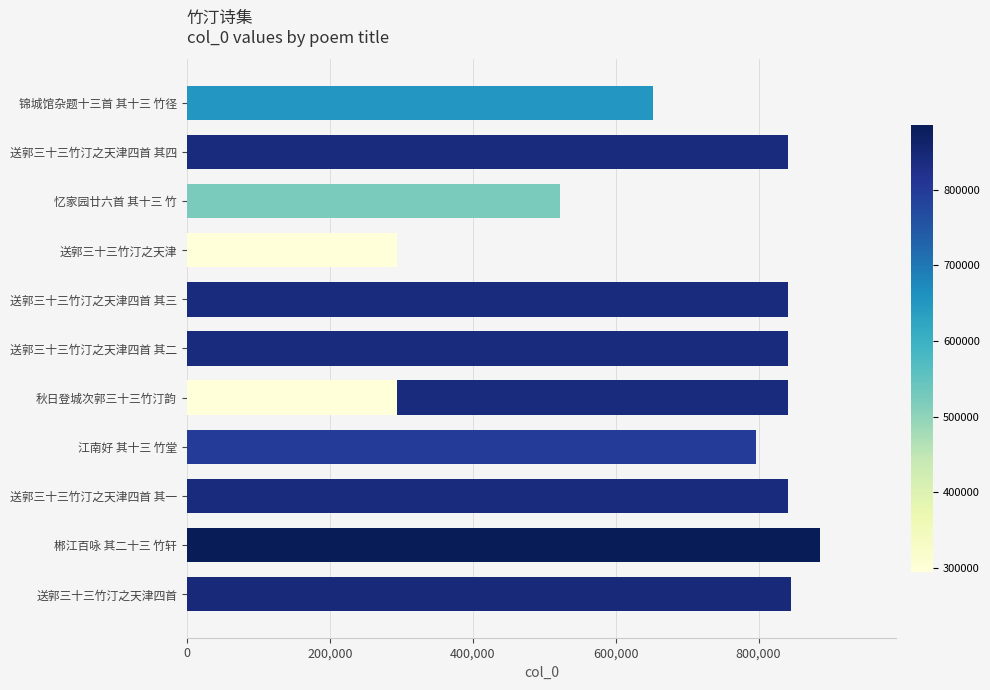

Does the chart contain stacked bars?

No